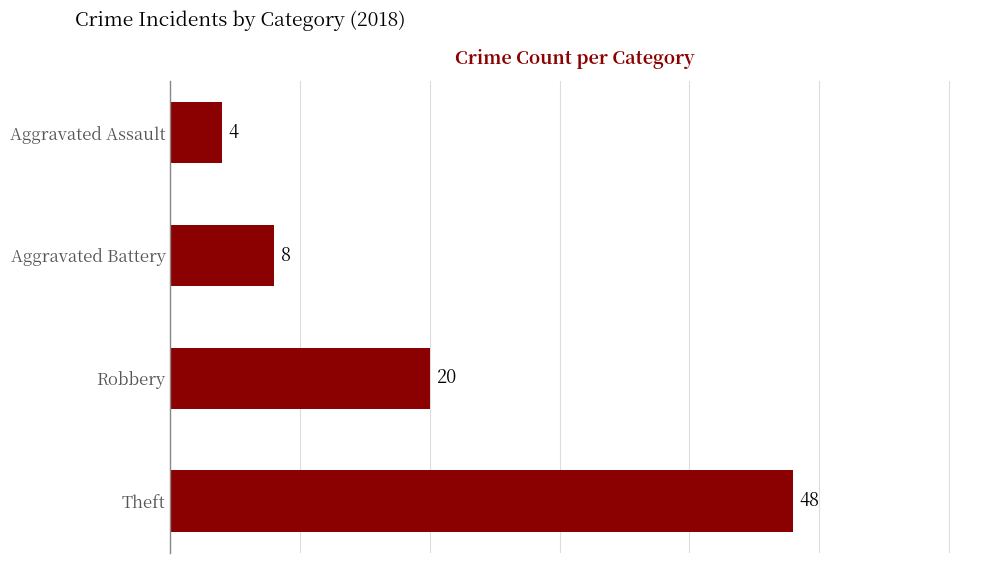

Reading top to bottom, extract all data points from this chart.

4	8	20	48